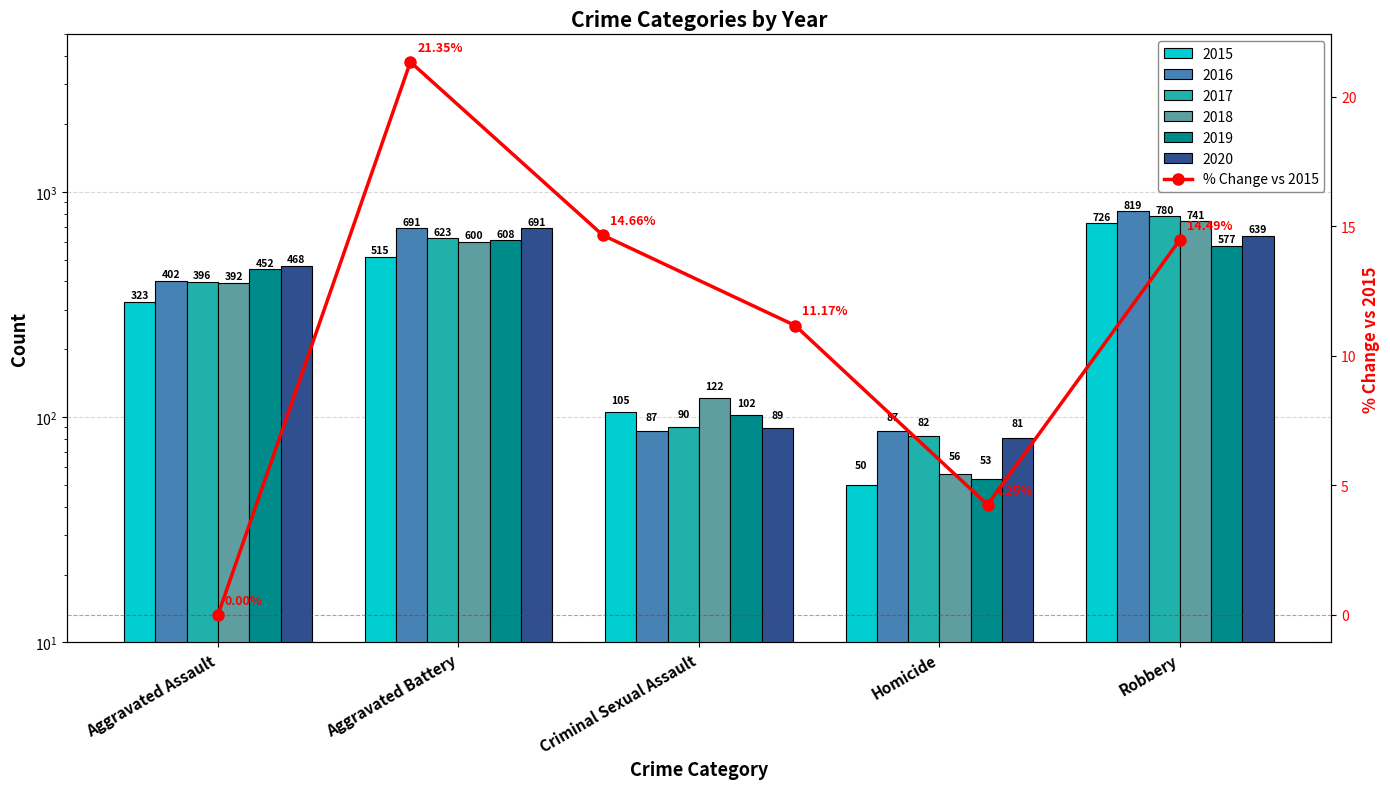

Which has a higher value, Criminal Sexual Assault or Homicide?

Criminal Sexual Assault